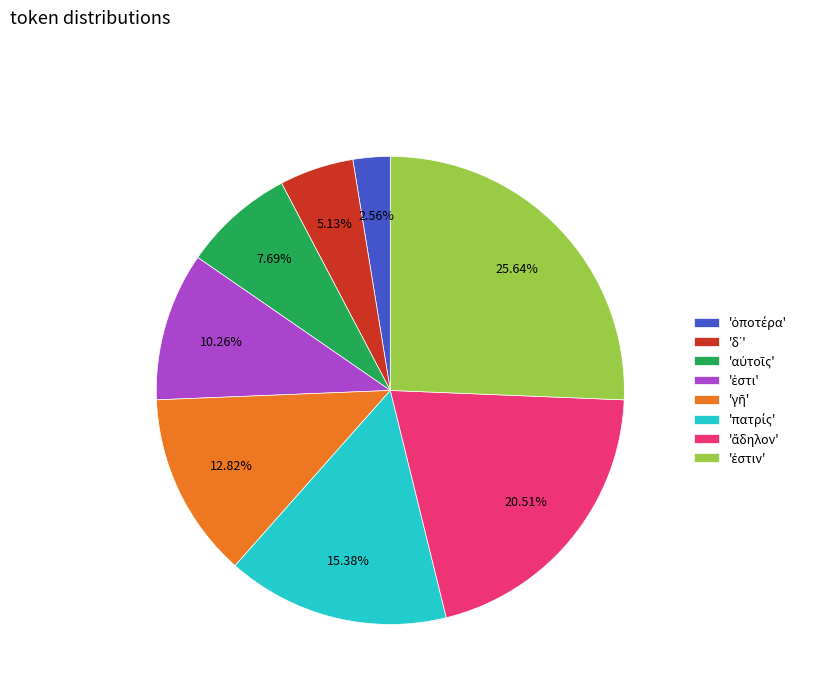

Is there any slice that represents more than half of the pie?

No